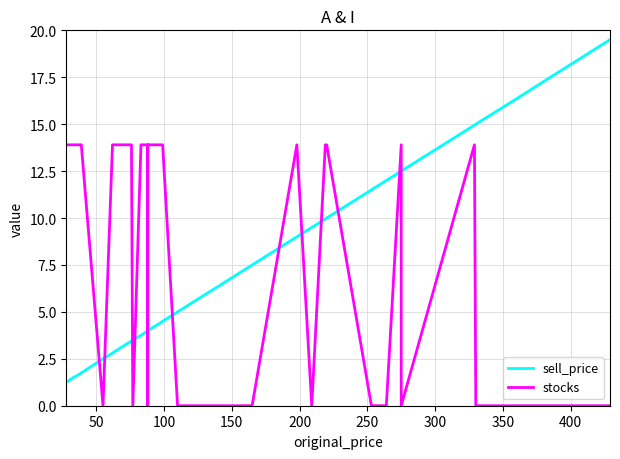

In stocks, how many points are higher than both neighbors (excluding endpoints)?

3